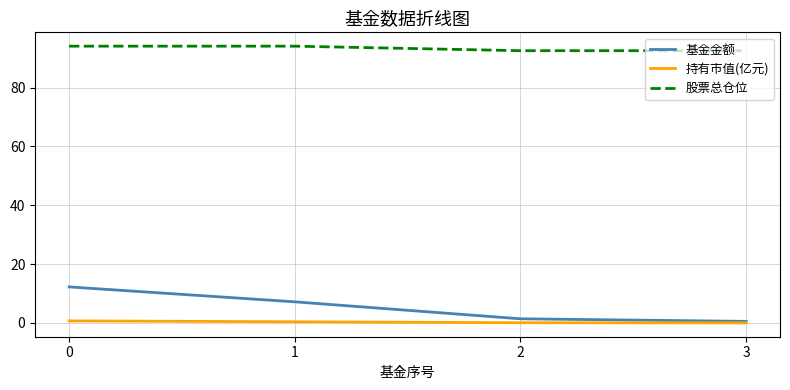

True or false: 股票总仓位 and 持有市值(亿元) cross at least once.

False